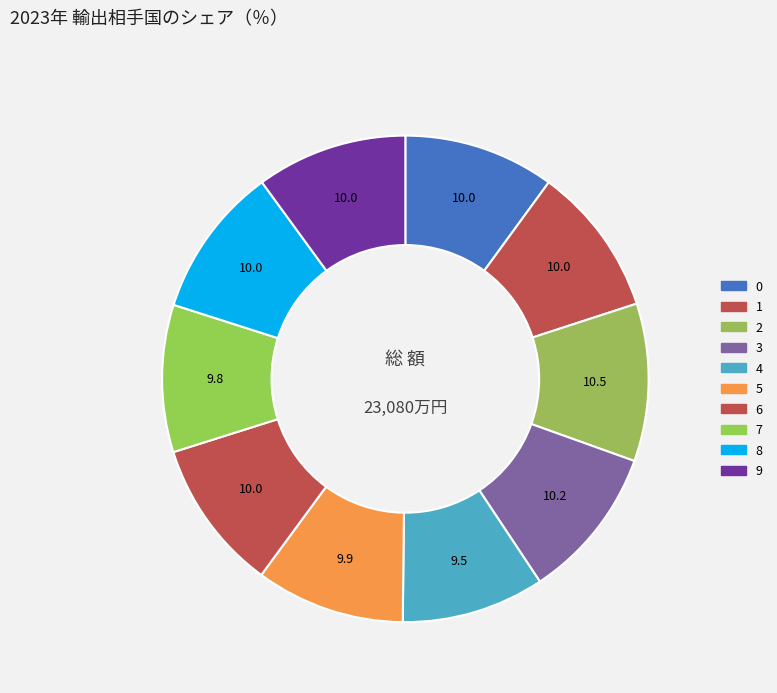

True or false: 4 accounts for 23% of the total.

False